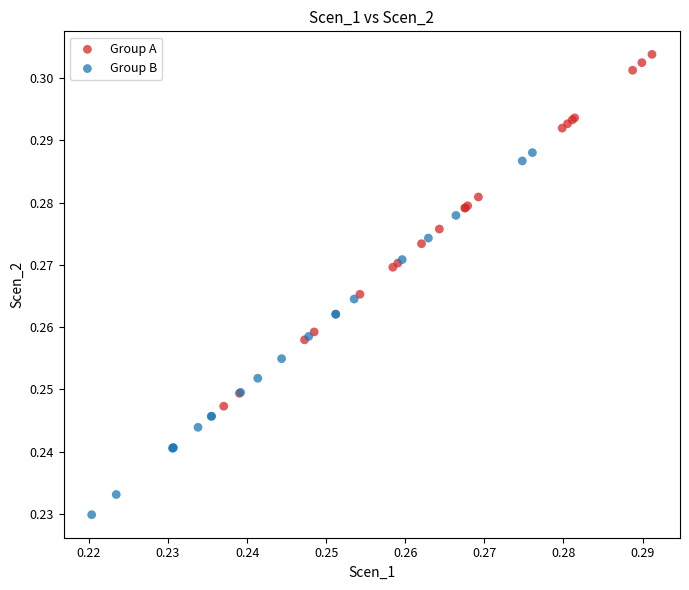

Which series reaches the minimum Y coordinate?

Group B